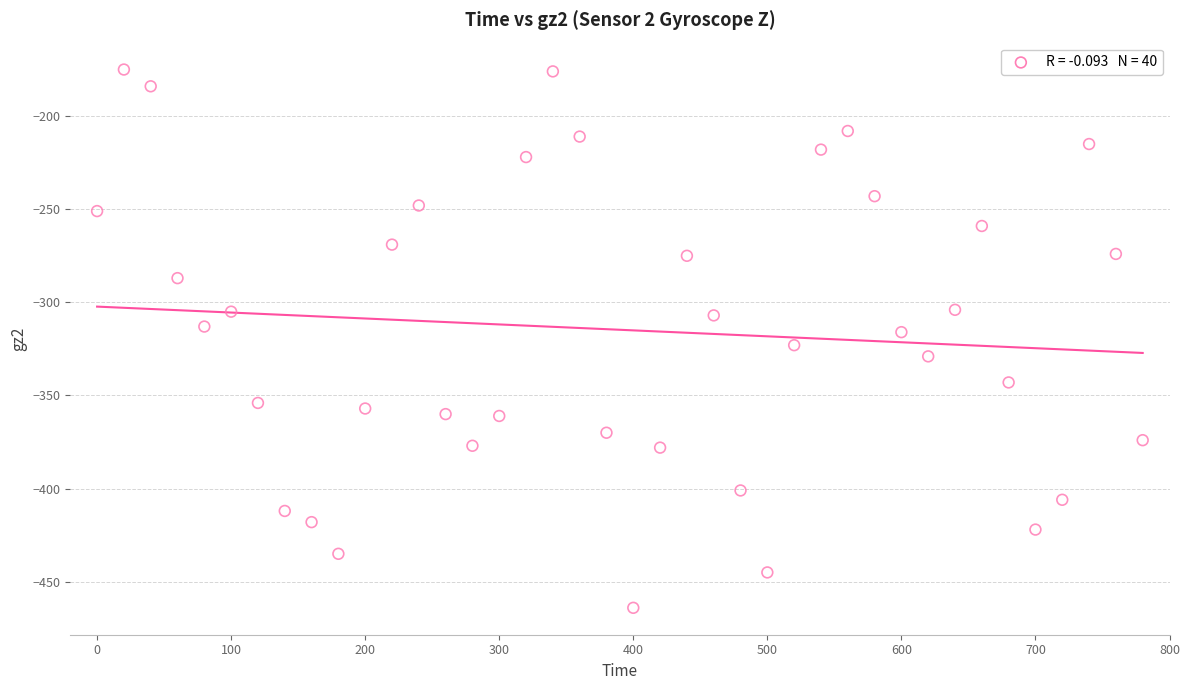

What is the range of X values (max minus min)?

780